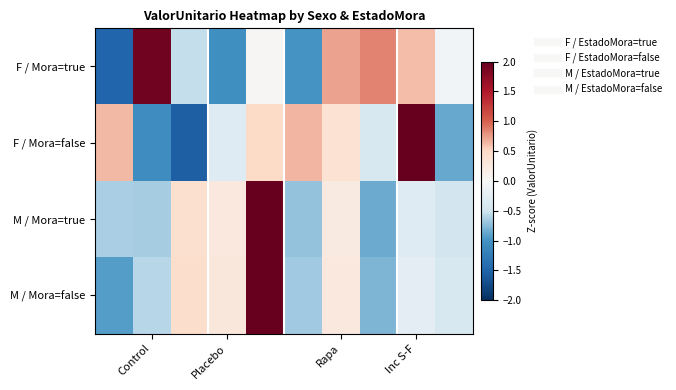

At how many categories does at least one series exceed 0?

9